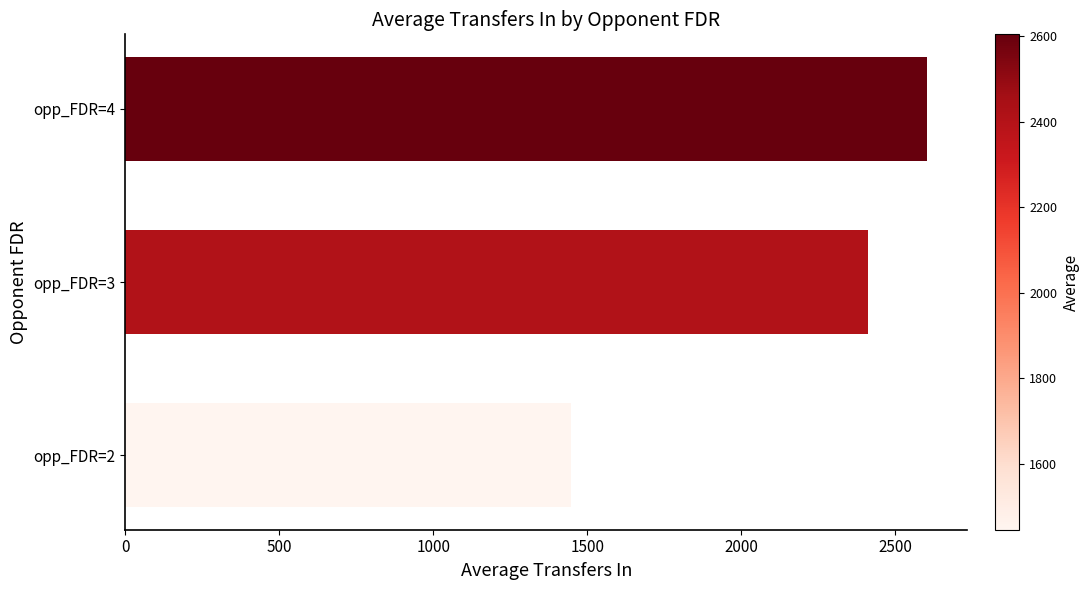

Where is the data nearest to the value 2025?

opp_FDR=3